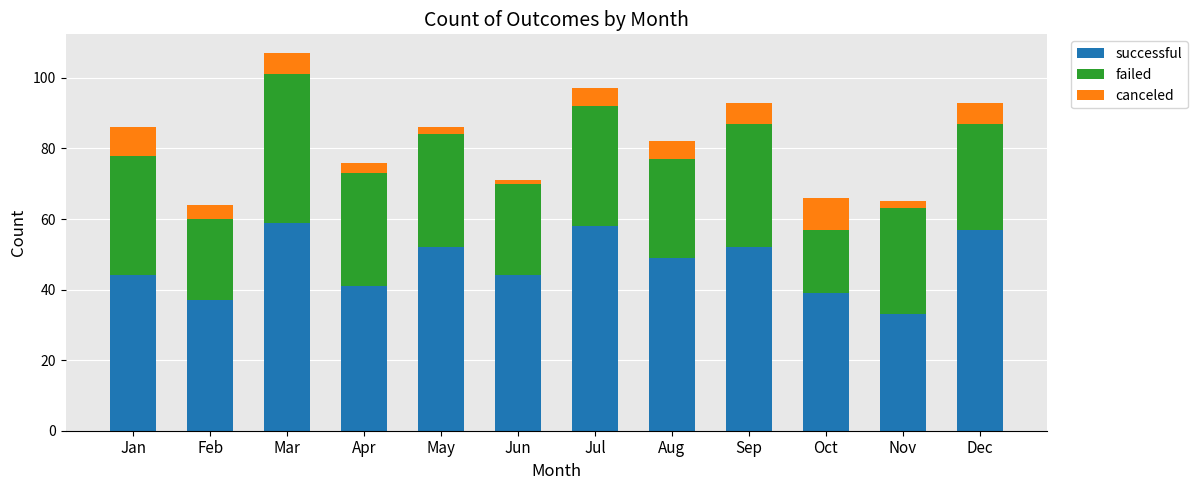

Are the bars horizontal?

No